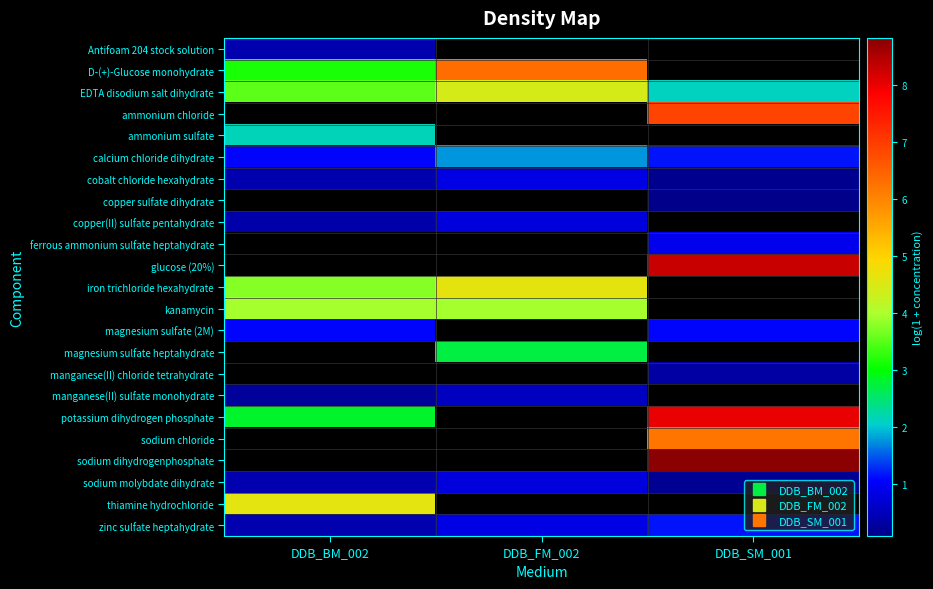

What is the minimum value shown in the chart?

0.1